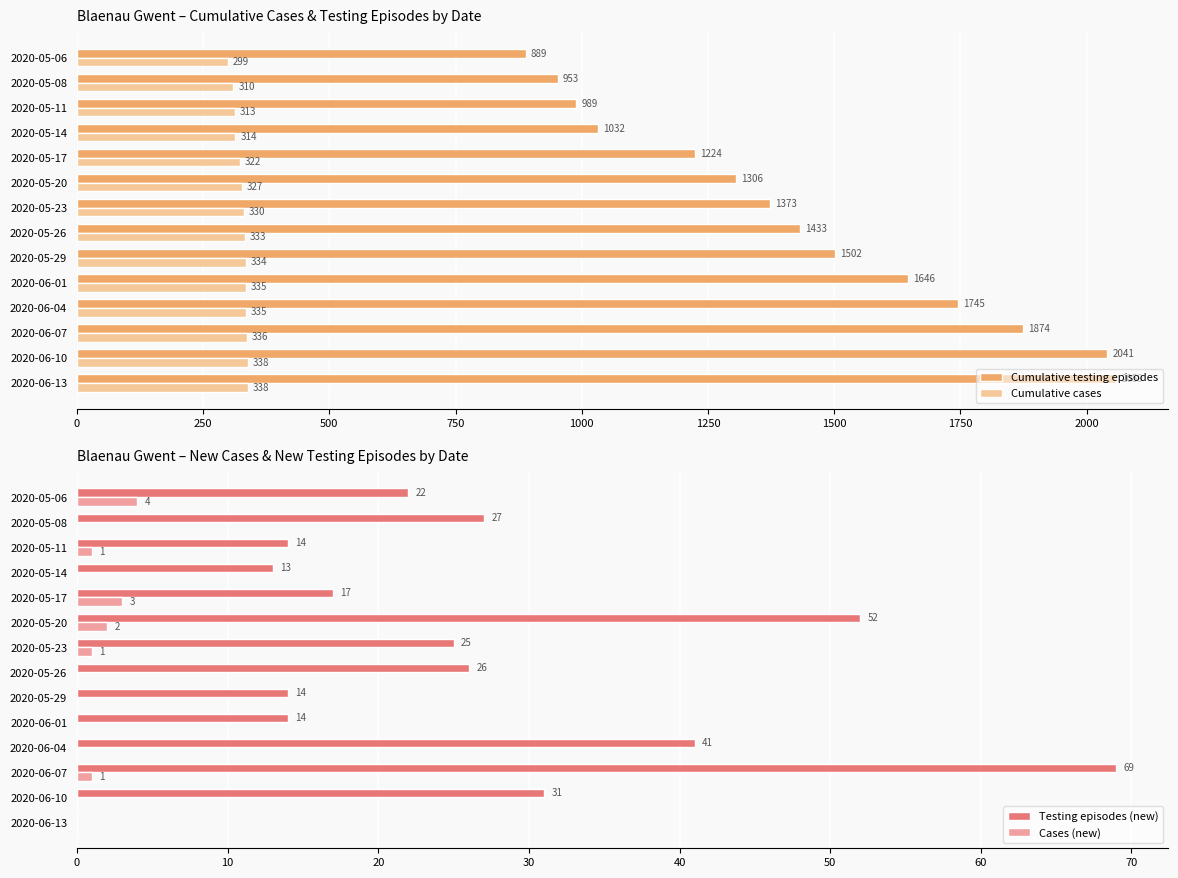

At how many categories does at least one series exceed 1101?

10